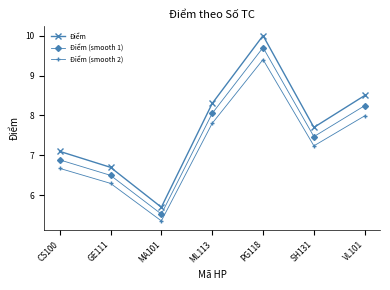

List the series in order of their peak value, lowest first.

Điểm (smooth 2), Điểm (smooth 1), Điểm